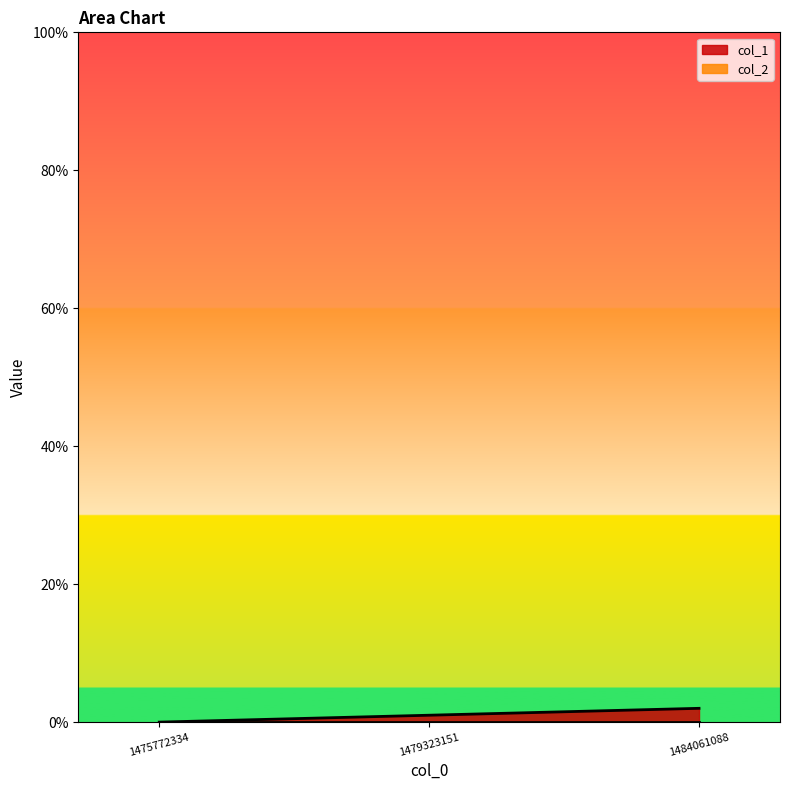

Rank the categories by value from highest to lowest.

1484061088, 1479323151, 1475772334